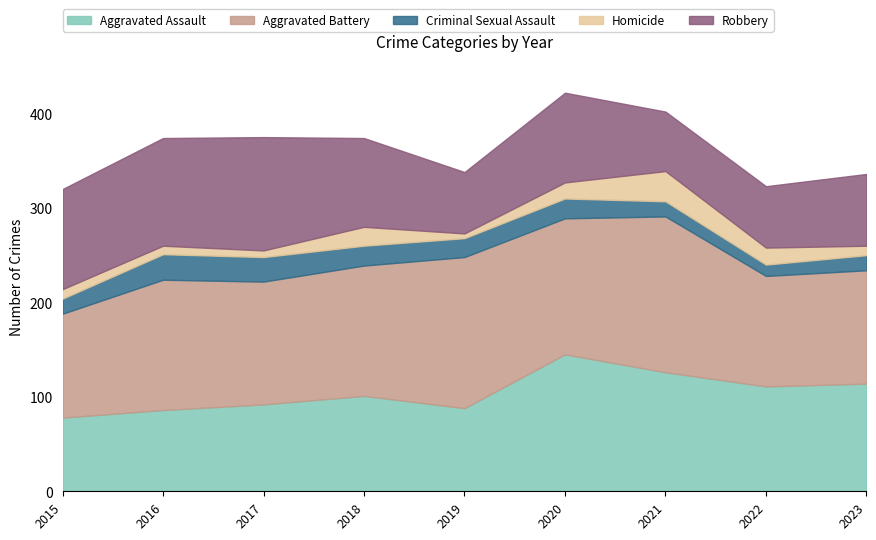

Where is Aggravated Battery nearest to the value 137?

2016